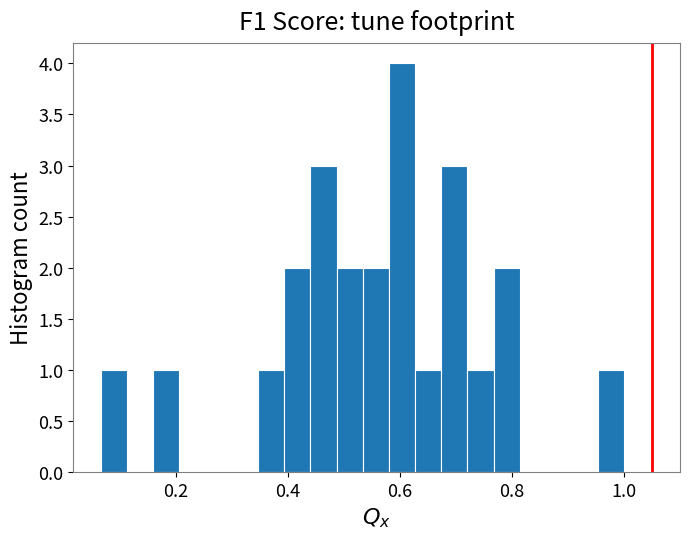

Around what value on the x-axis is the tallest bar? Give the approximate position of its centre, as read against the axis.

0.60